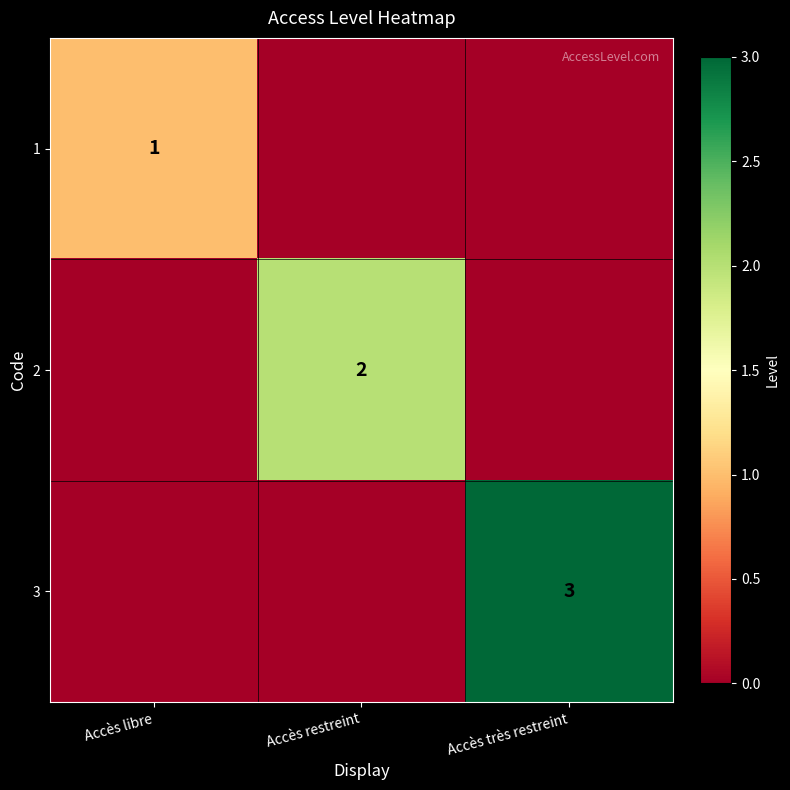

True or false: 1 has a value of 1 at Accès libre.

True